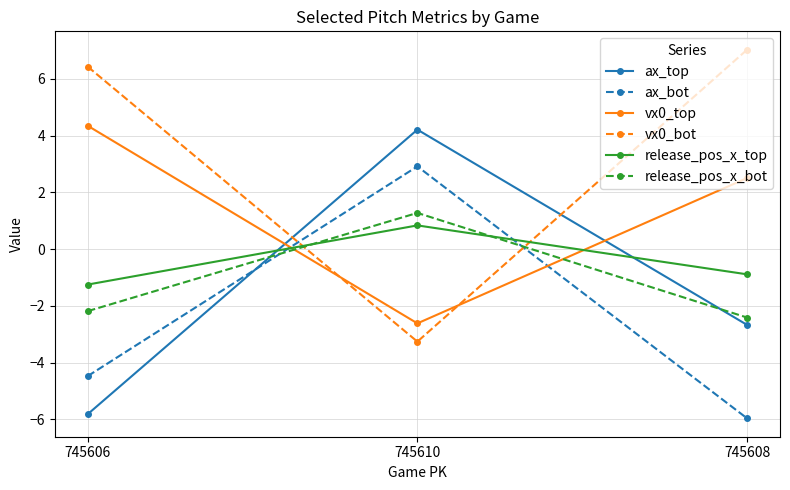

The release_pos_x_top series shows -0.8 at 745606. True or false?

False